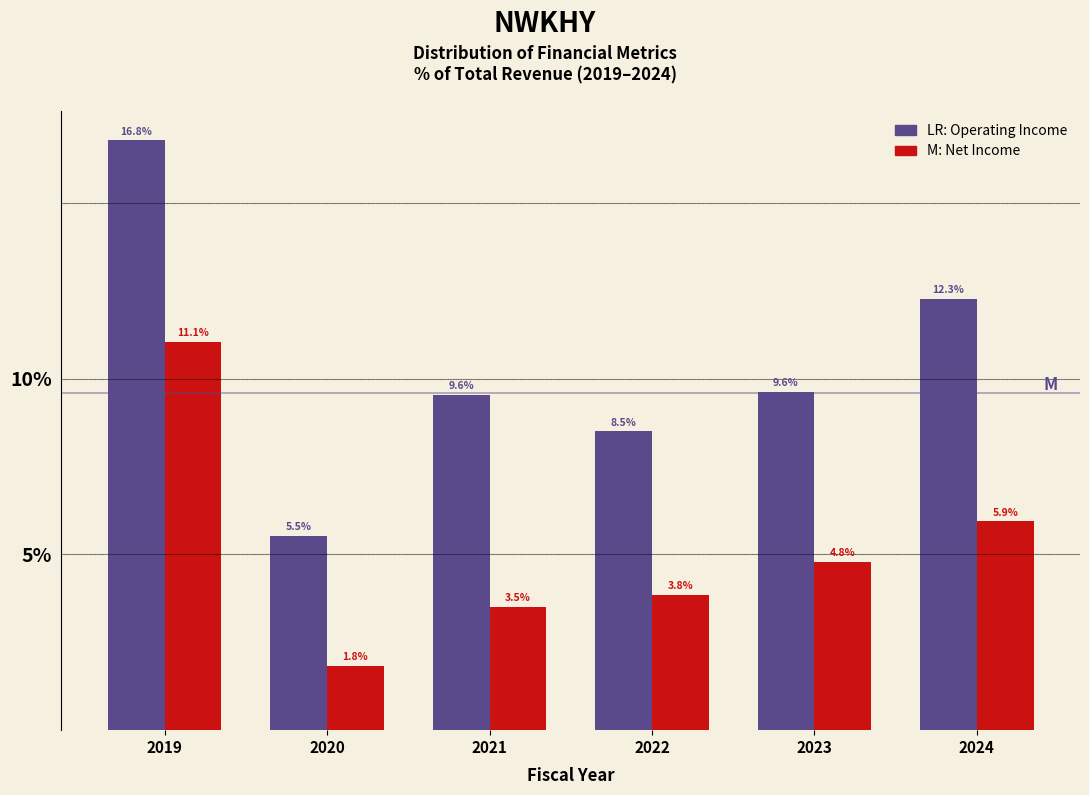

Reading right to left, list all the values displayed in this chart.

Operating Income: 2024=12.3	2023=9.6	2022=8.5	2021=9.6	2020=5.5	2019=16.8
Net Income: 2024=5.9	2023=4.8	2022=3.8	2021=3.5	2020=1.8	2019=11.1